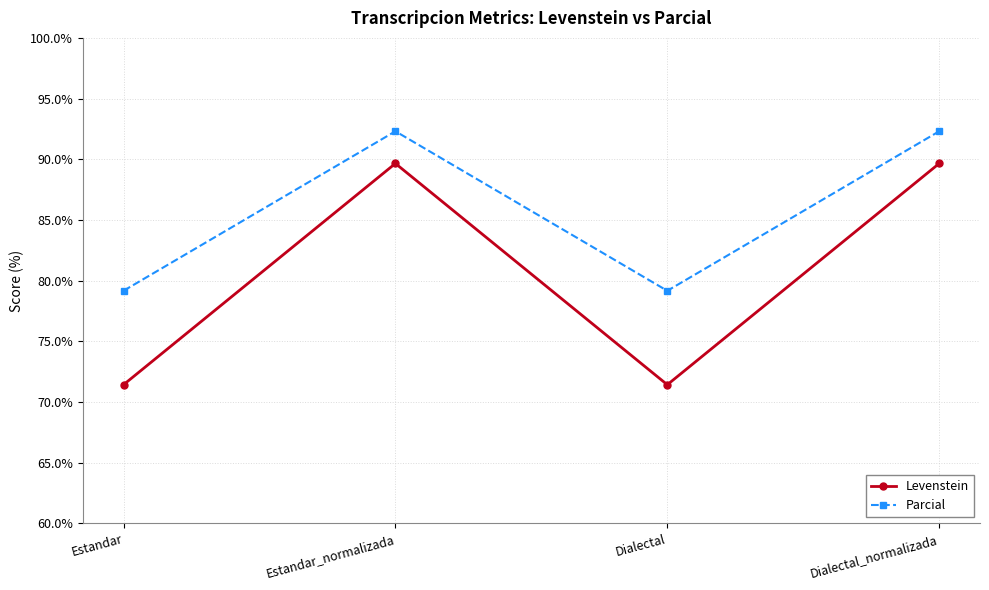

Reading left to right, list all the values displayed in this chart.

Levenstein: 71.4	89.7	71.4	89.7
Parcial: 79.2	92.3	79.2	92.3